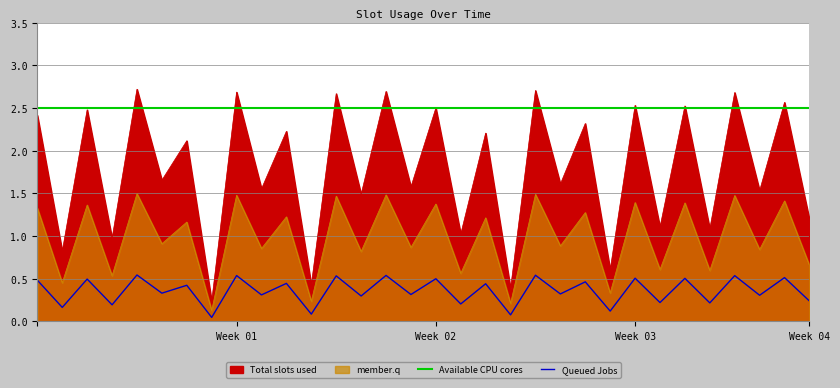

Is the value of Available CPU cores at 12 greater than the value of Queued Jobs at 23?

Yes